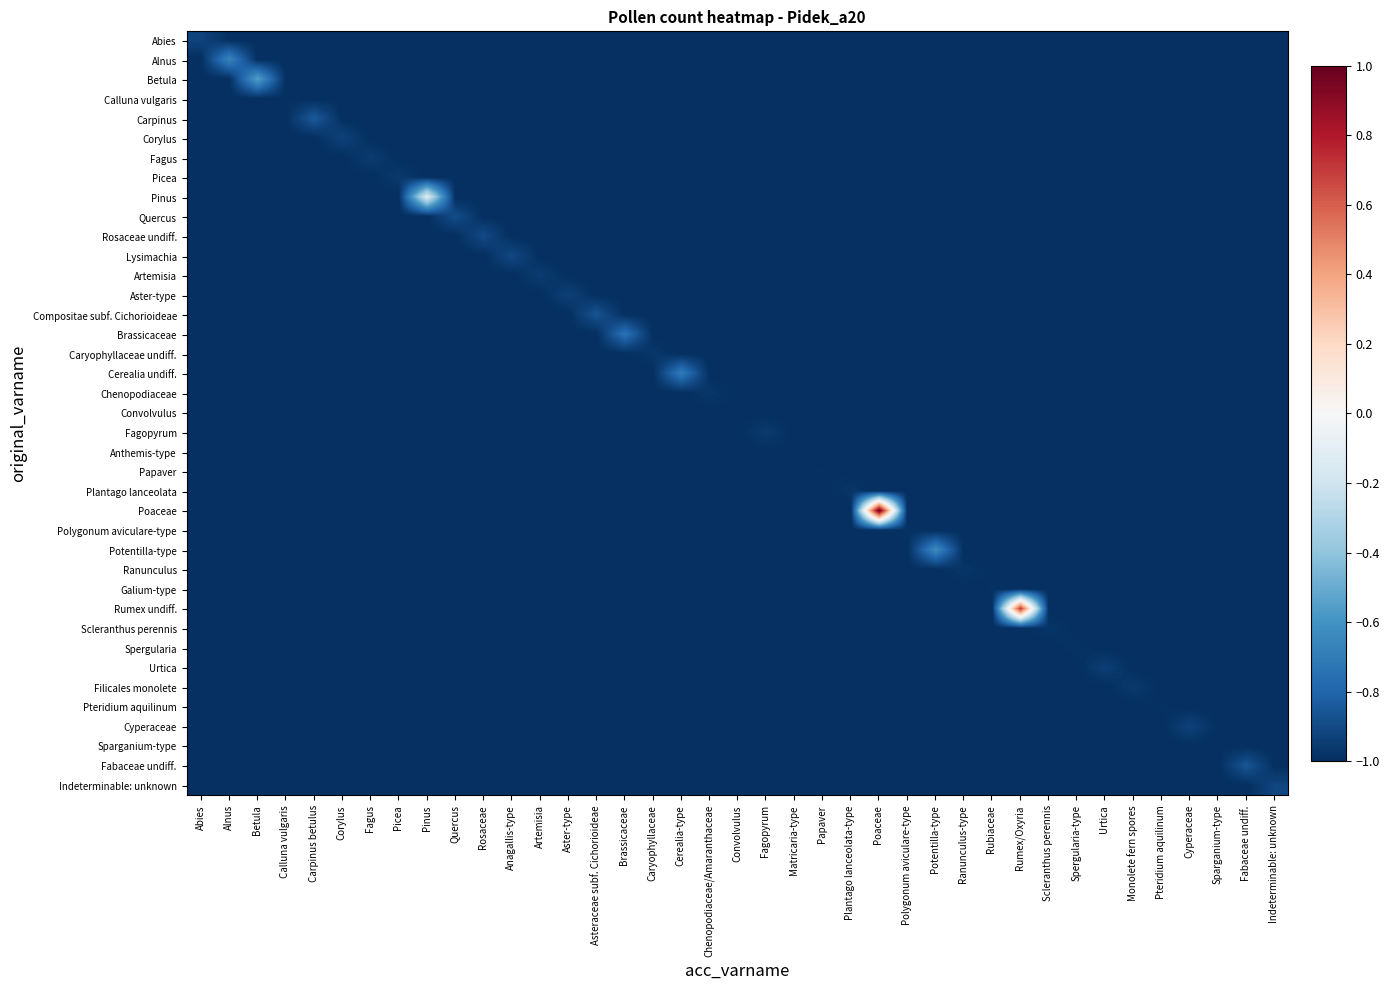

What is the spread (max minus min) of values at Cerealia-type?

0.3